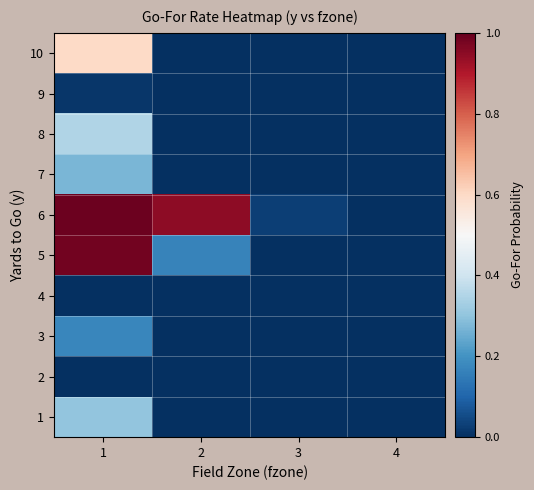

How many data points does each series have?

4